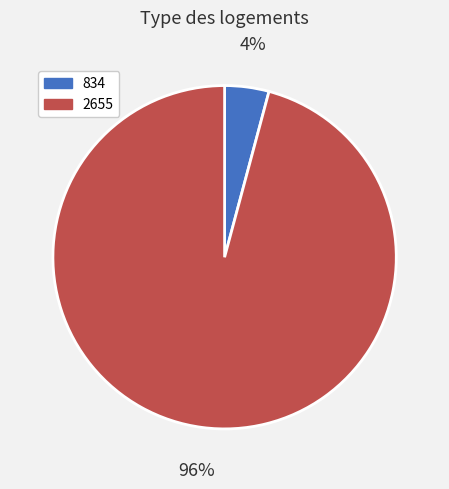

True or false: 2655 accounts for 83% of the total.

False